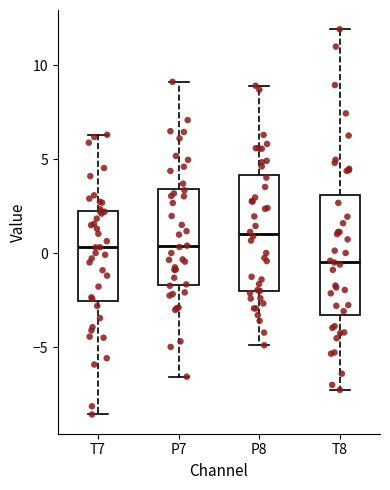

Where is the lower edge of the box for P7 on the y-axis? The values are not printed on the chart, so give them approximately, as read against the axis.

-1.5